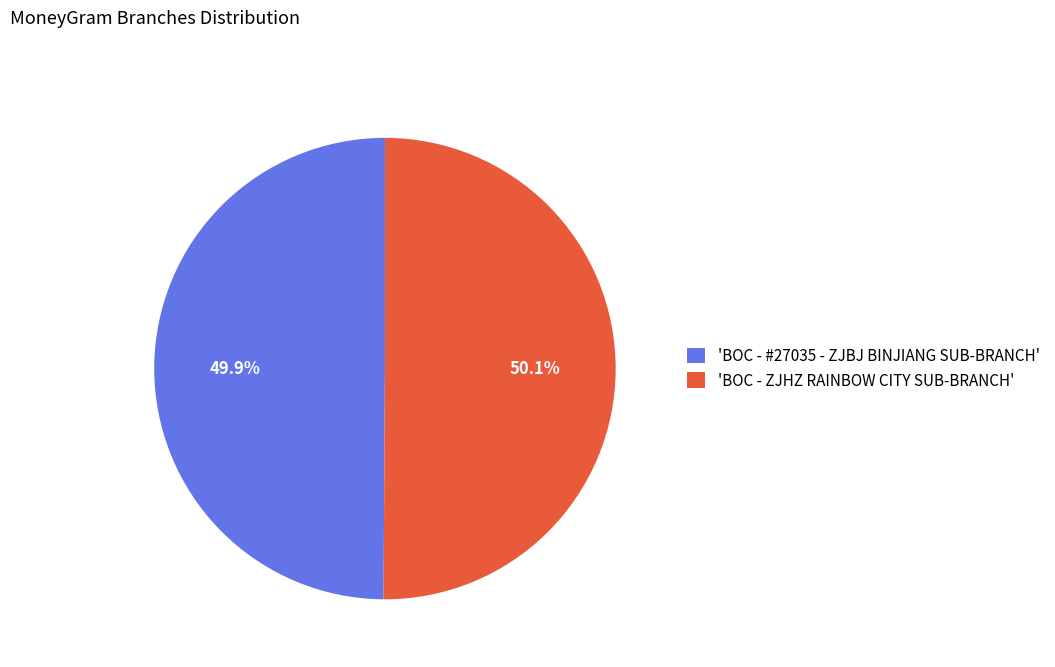

How many segments does this pie chart have?

2